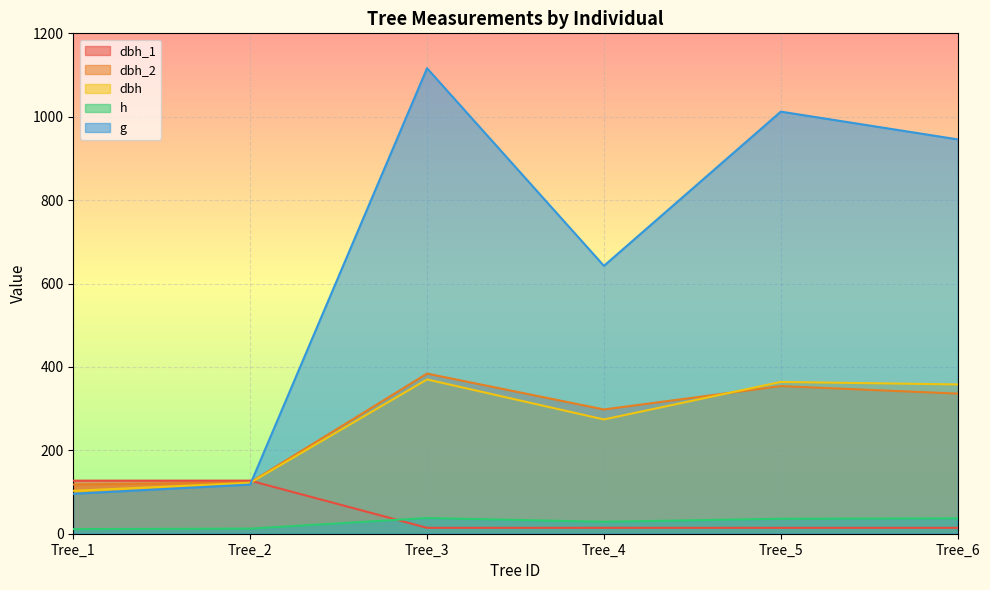

Where do dbh_2 and dbh first cross each other?

Tree_4 and Tree_5